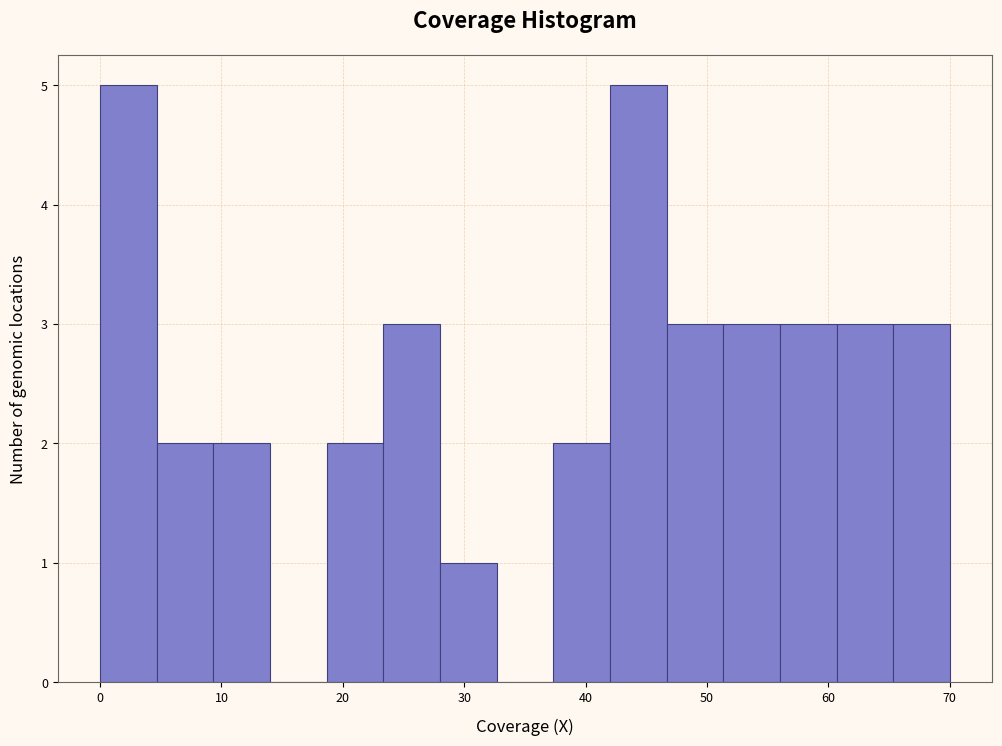

Reading left to right, list every bar in this chart as the range it spans on the x-axis followed by its height. Neither the bar edges nor the heights are printed on the chart, so give them approximately, as read against the axes.

0 to 5: 5
5 to 9: 2
9 to 14: 2
14 to 19: 0
19 to 23: 2
23 to 28: 3
28 to 33: 1
33 to 37: 0
37 to 42: 2
42 to 47: 5
47 to 51: 3
51 to 56: 3
56 to 61: 3
61 to 65: 3
65 to 70: 3